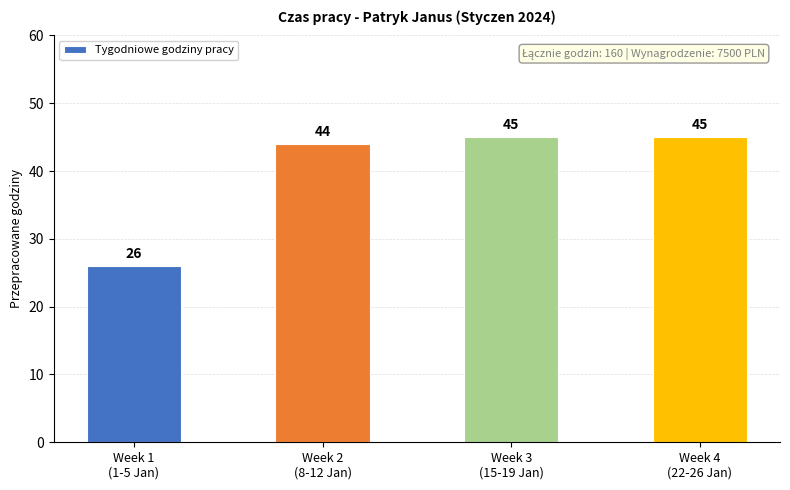

Are the bars horizontal?

No